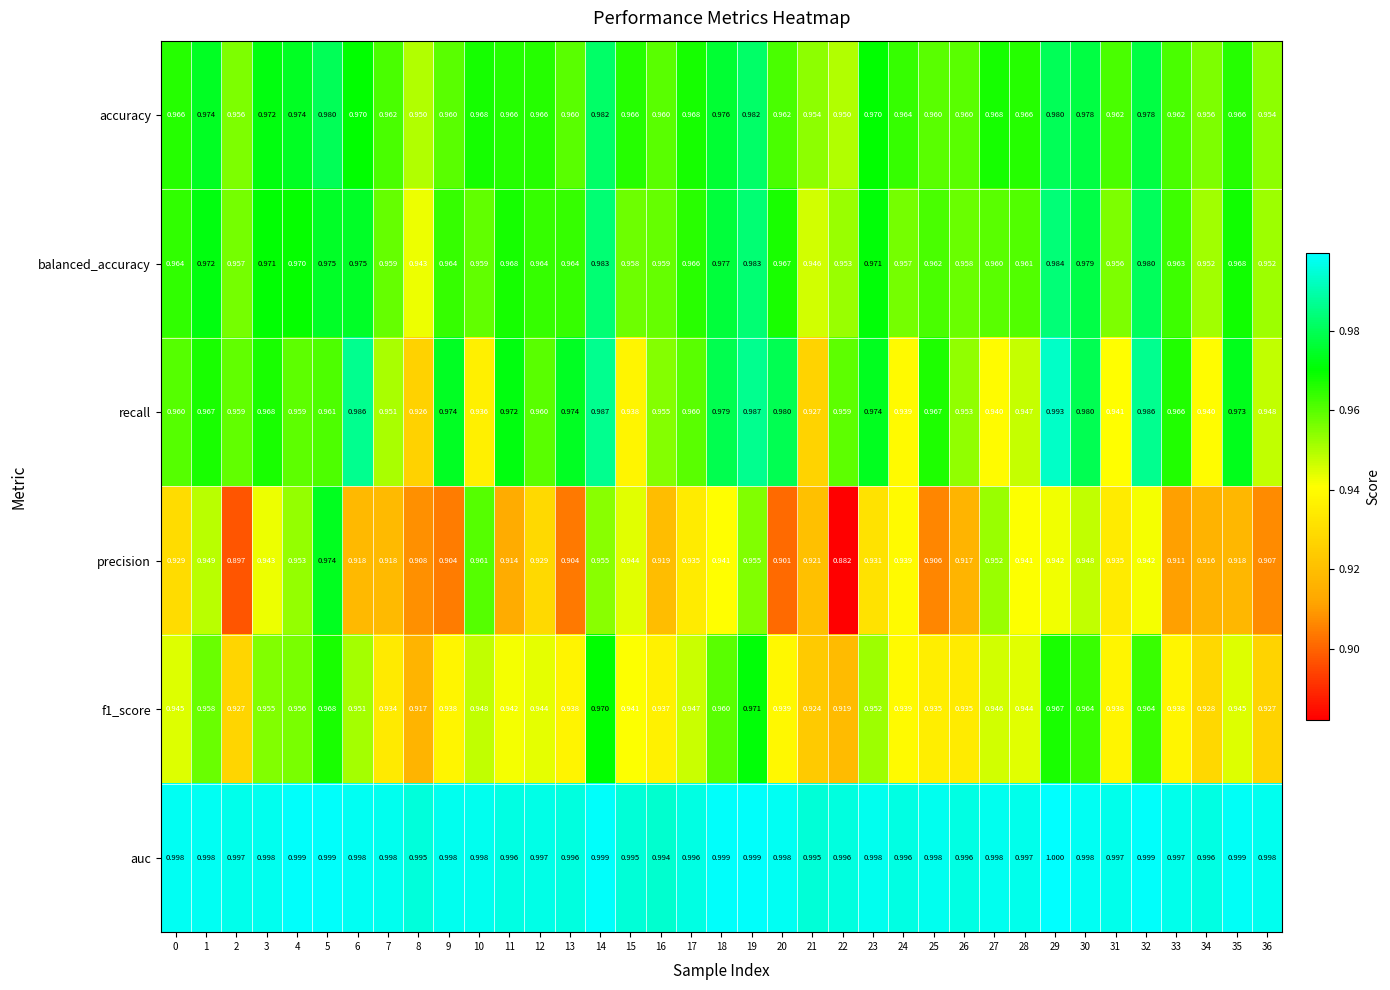

Which series has the widest spread of values?

precision